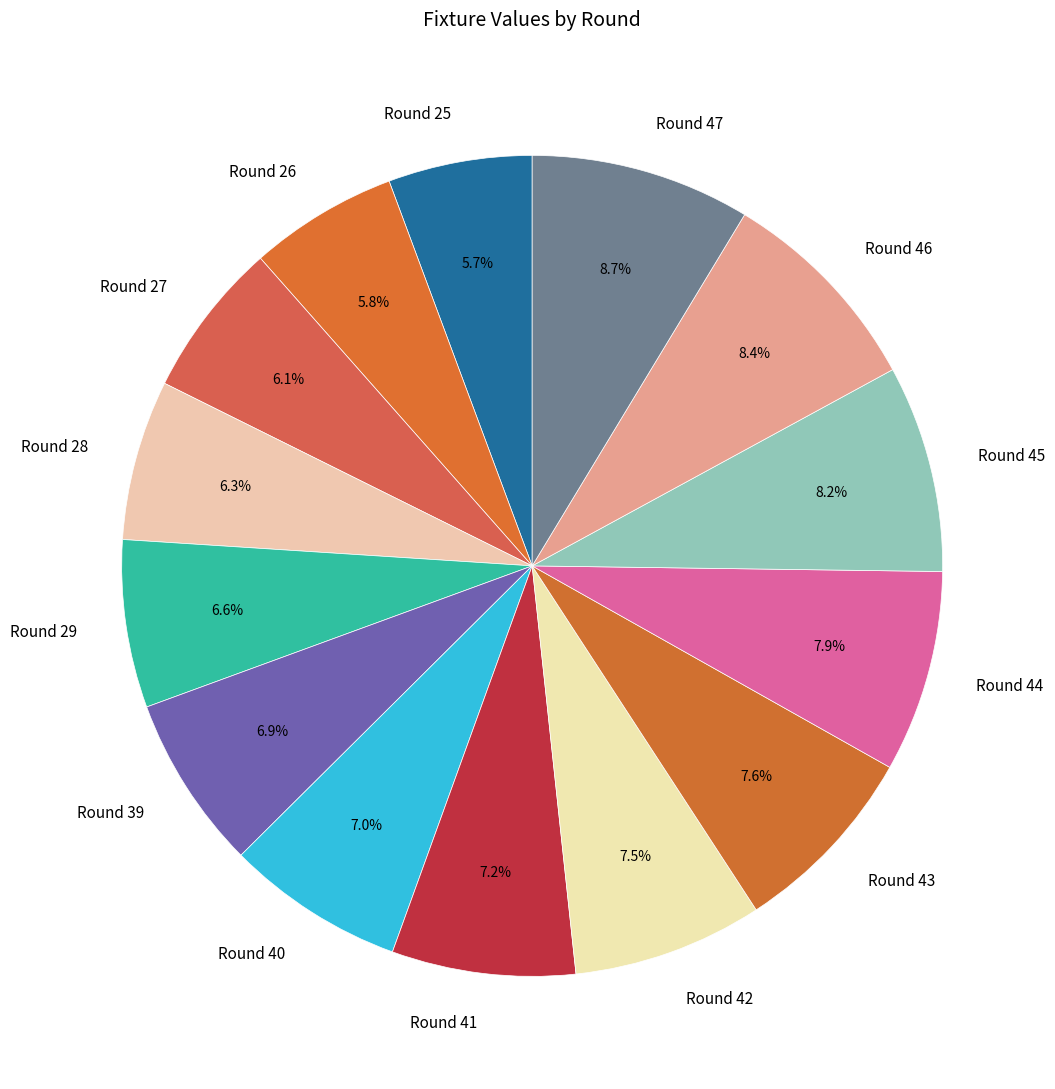

Is Round 27 the majority of the pie?

No